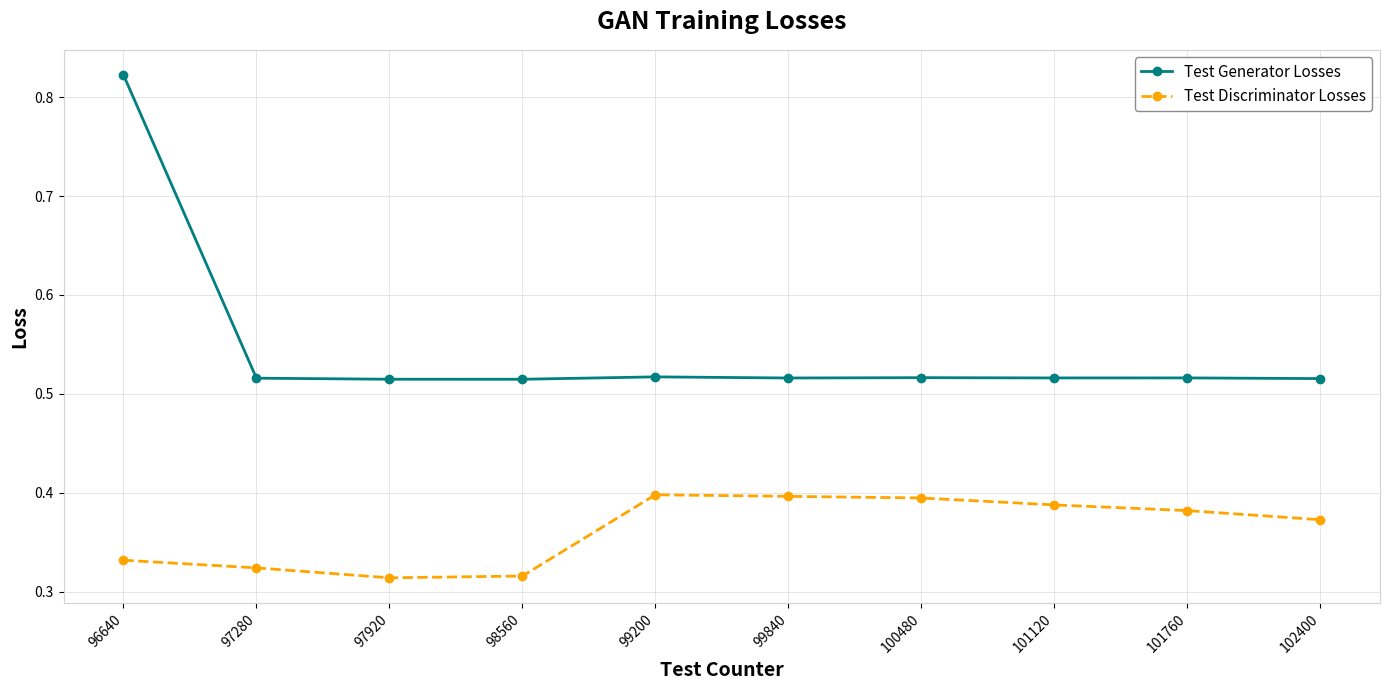

Count the Test Discriminator Losses values in the range 0 to 1.

10